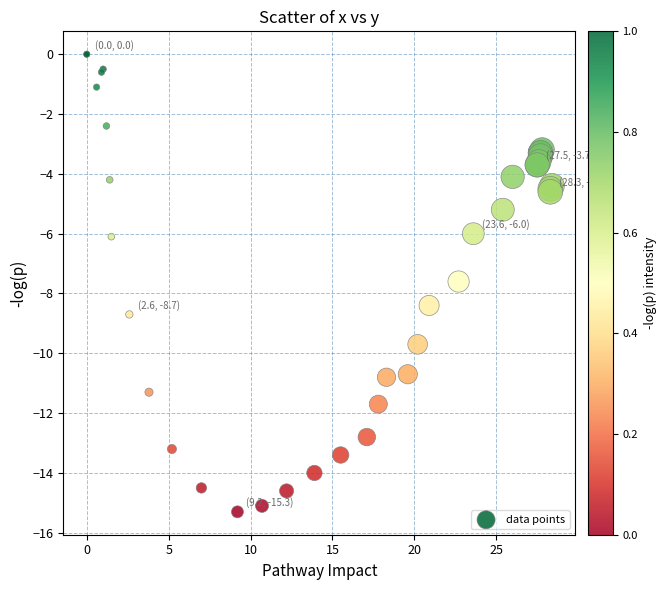

What Y value in the scatter plot is closest to -7?

-7.6